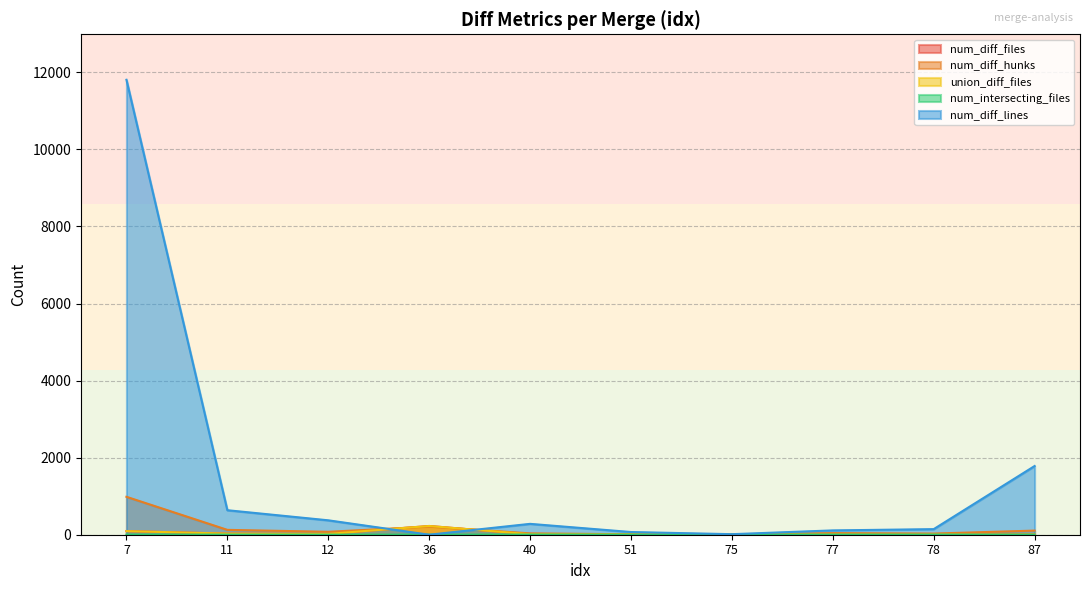

Read the num_diff_files value at 12.

21